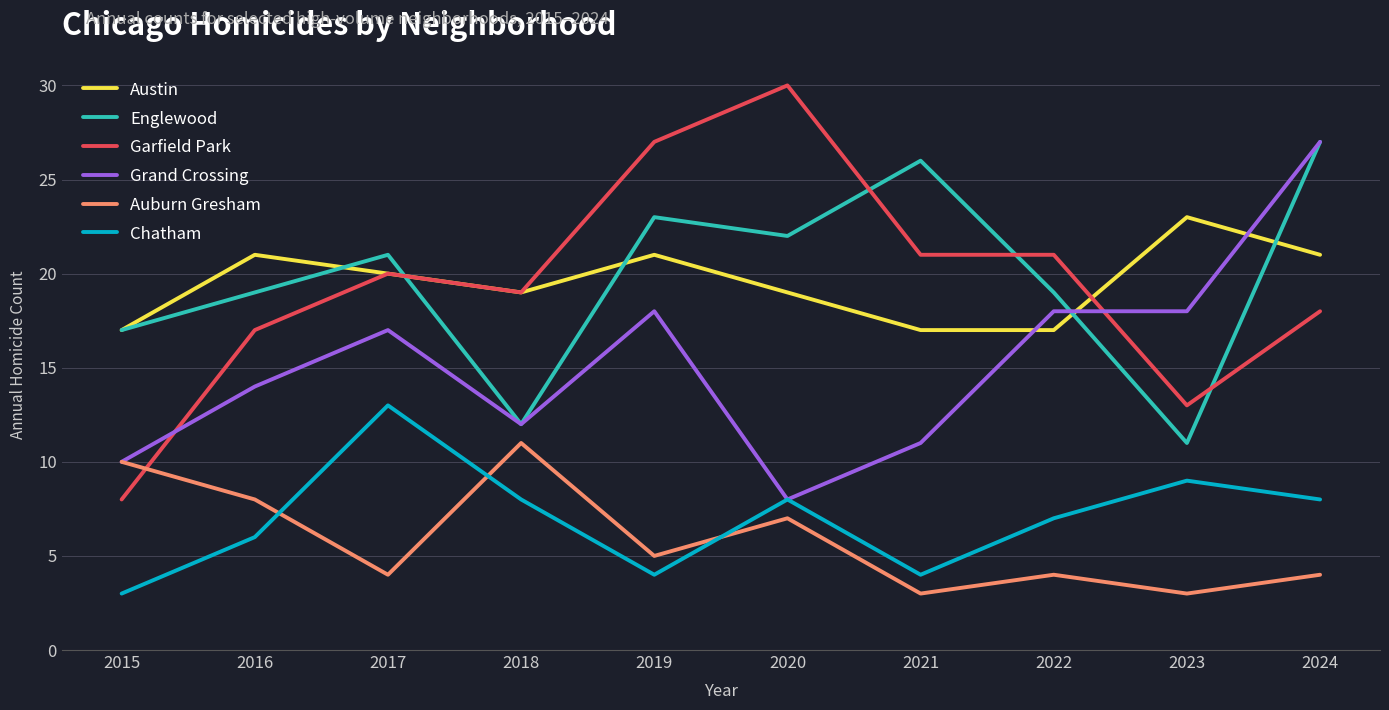

What is the total value across all series at 2022?

86